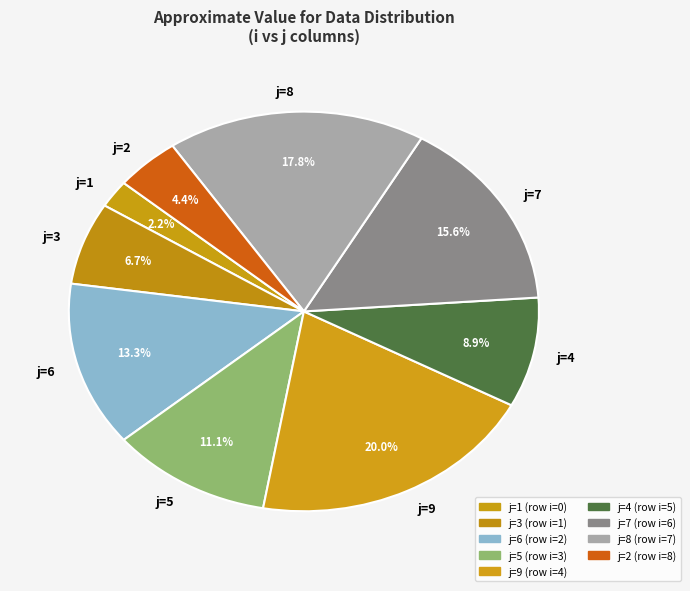

Does any single category account for the majority?

No